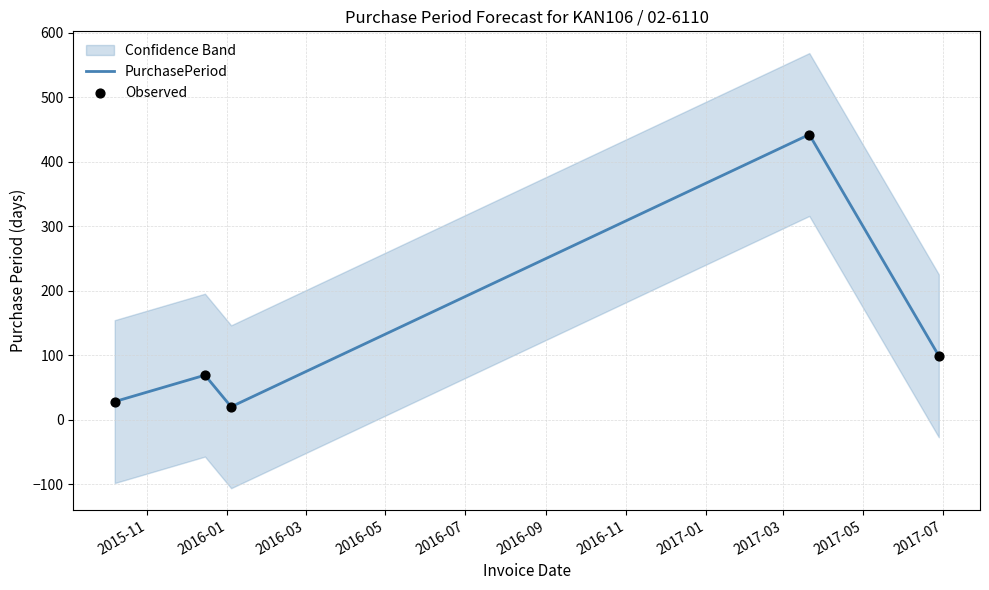

What is the total value across all series at 2016-07?

198